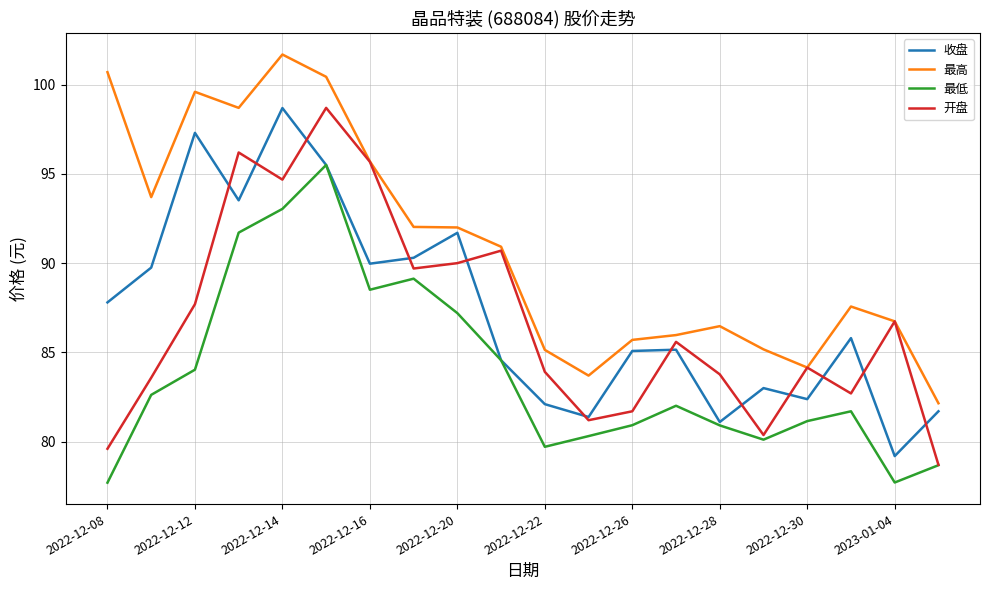

What is the greatest value displayed?

101.7